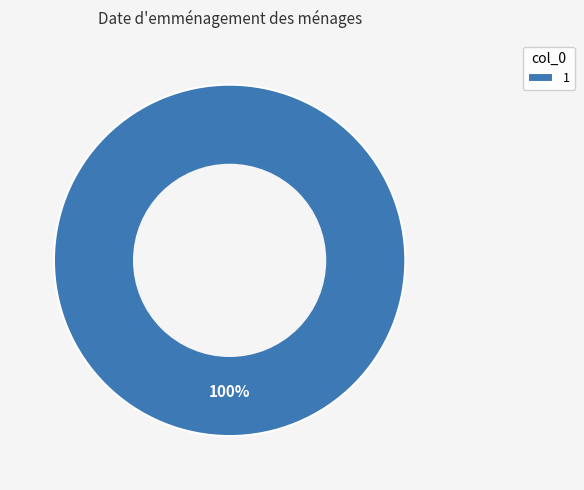

Does 1 represent more than half of the total?

Yes